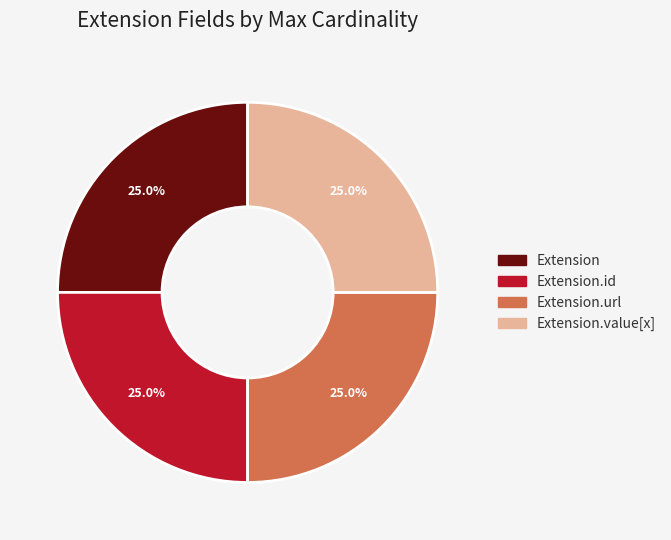

How many slices are in this pie chart?

4